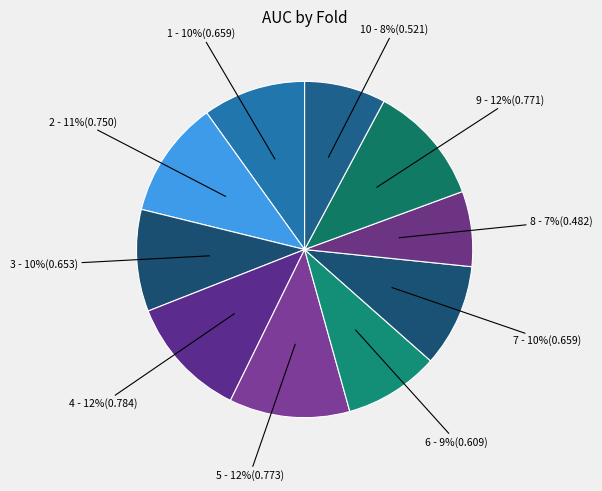

To the nearest percent, what is the average slice percentage?

10%